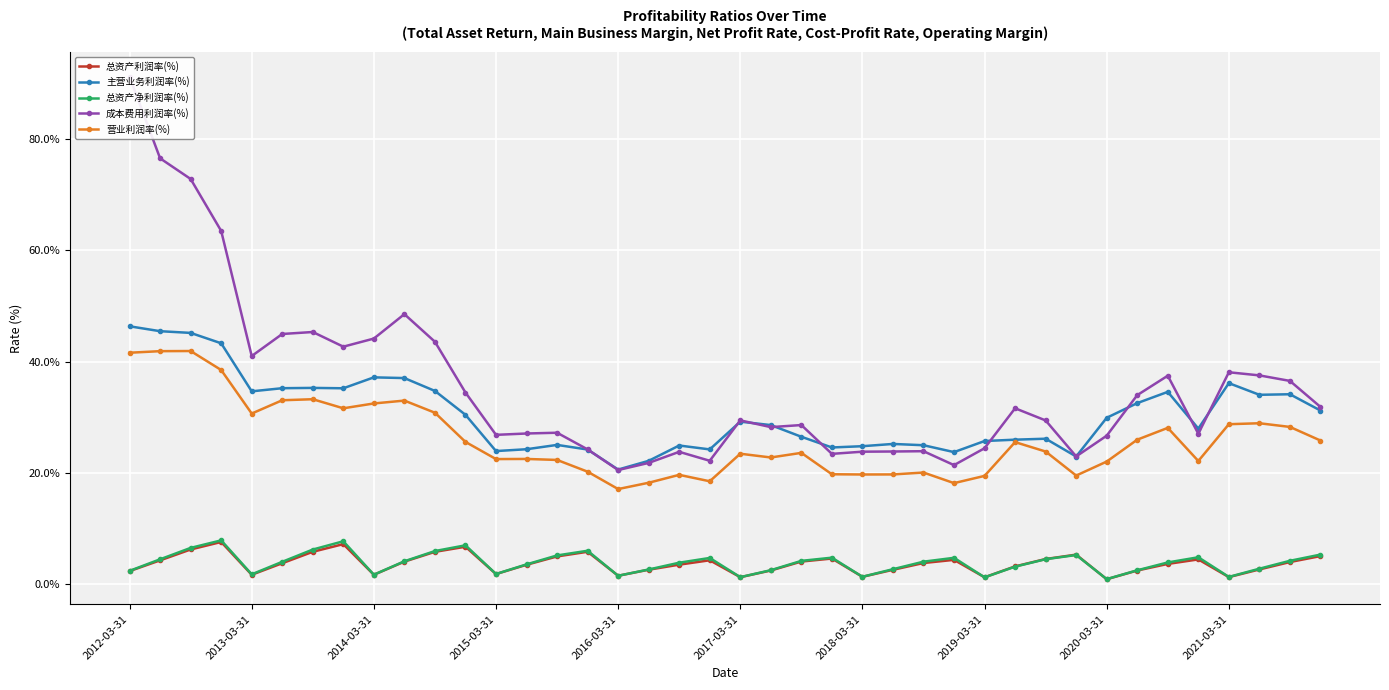

Which series has the widest spread of values?

成本费用利润率(%)